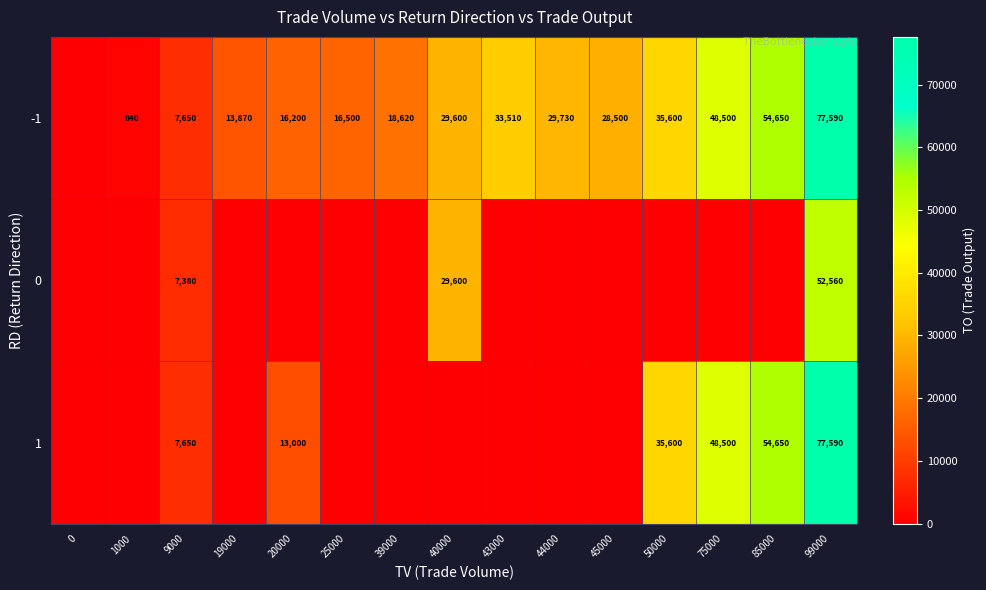

What is the total value across all series at 40000?

59200